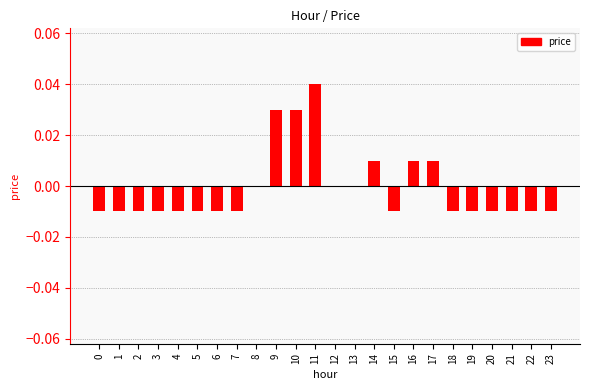

Does the chart contain stacked bars?

No